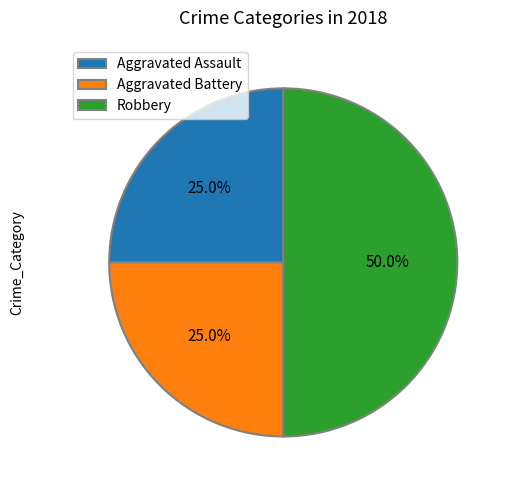

Does Aggravated Assault account for over 50% of the chart?

No